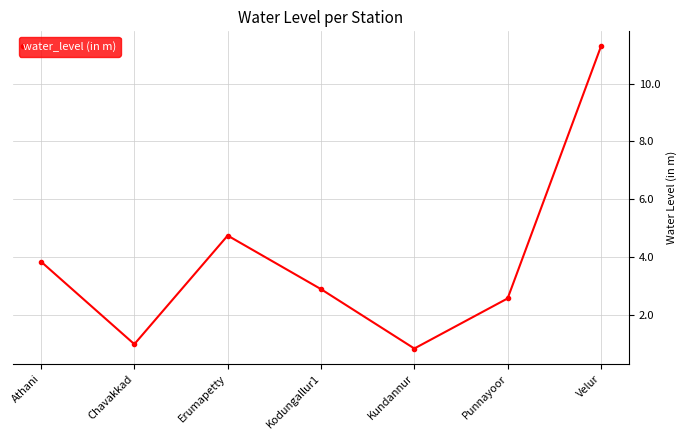

Which category has the lowest value across all series?

Kundannur